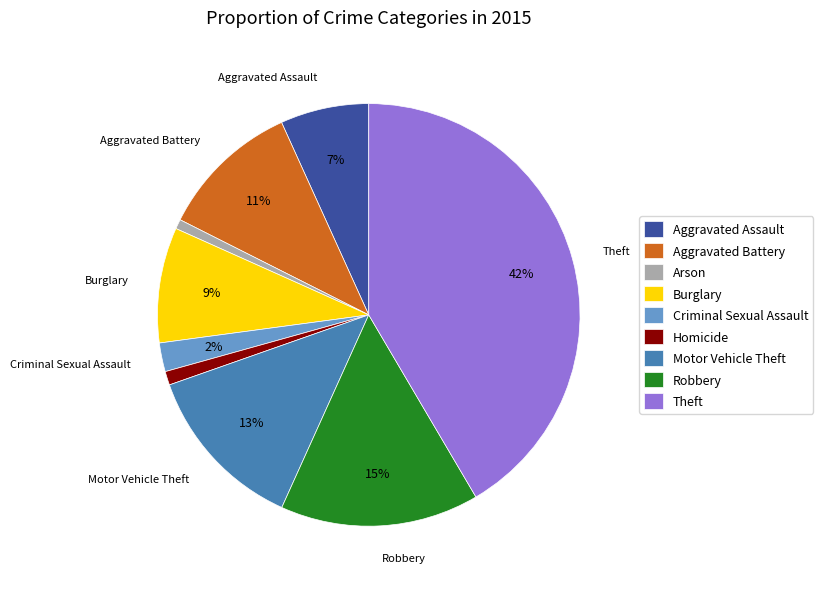

Which category has the biggest portion of the pie?

Theft